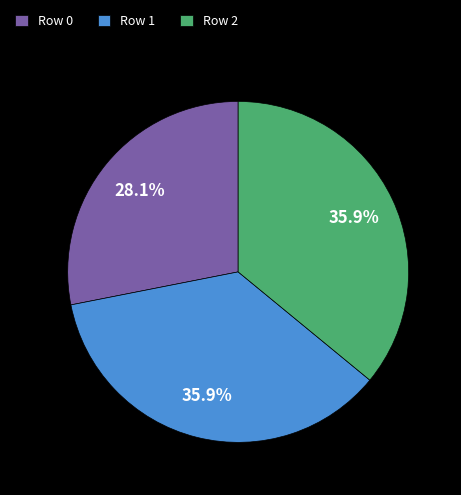

Does any single category account for the majority?

No